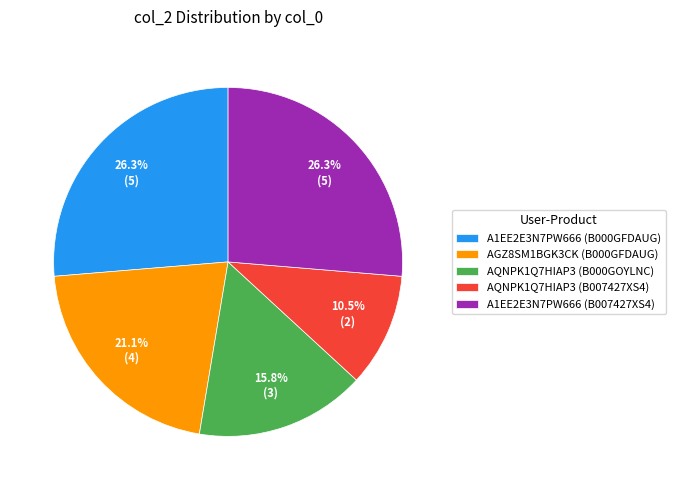

Is there any slice that represents more than half of the pie?

No